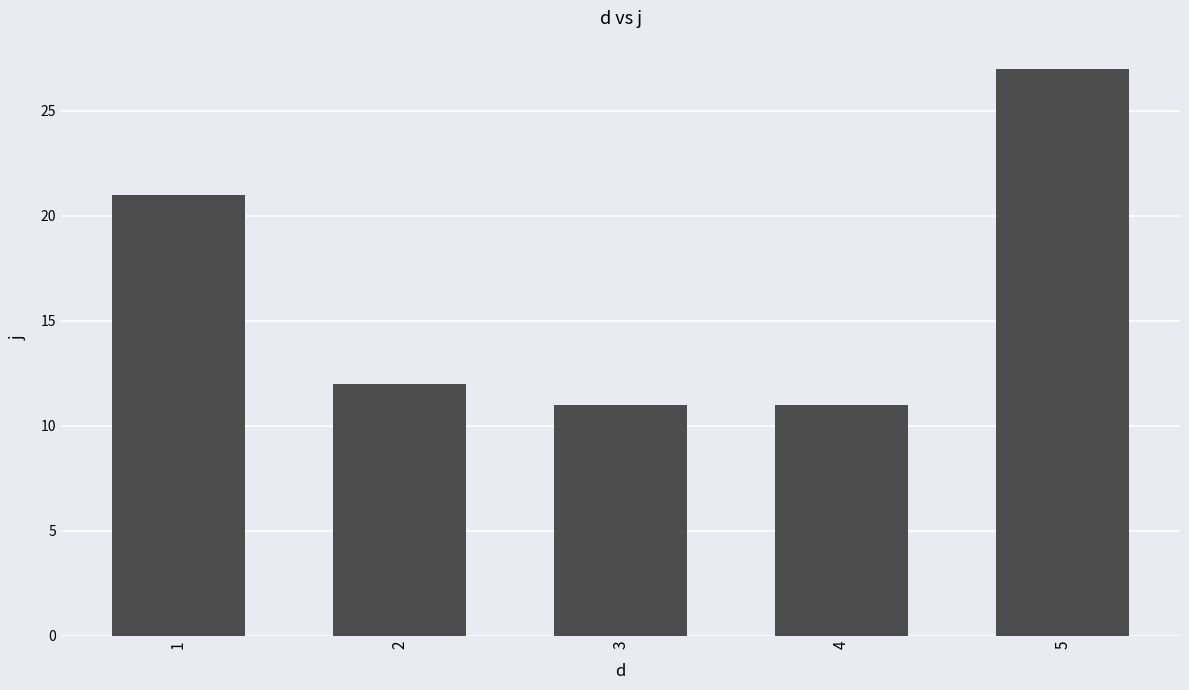

How many values are below 12?

2